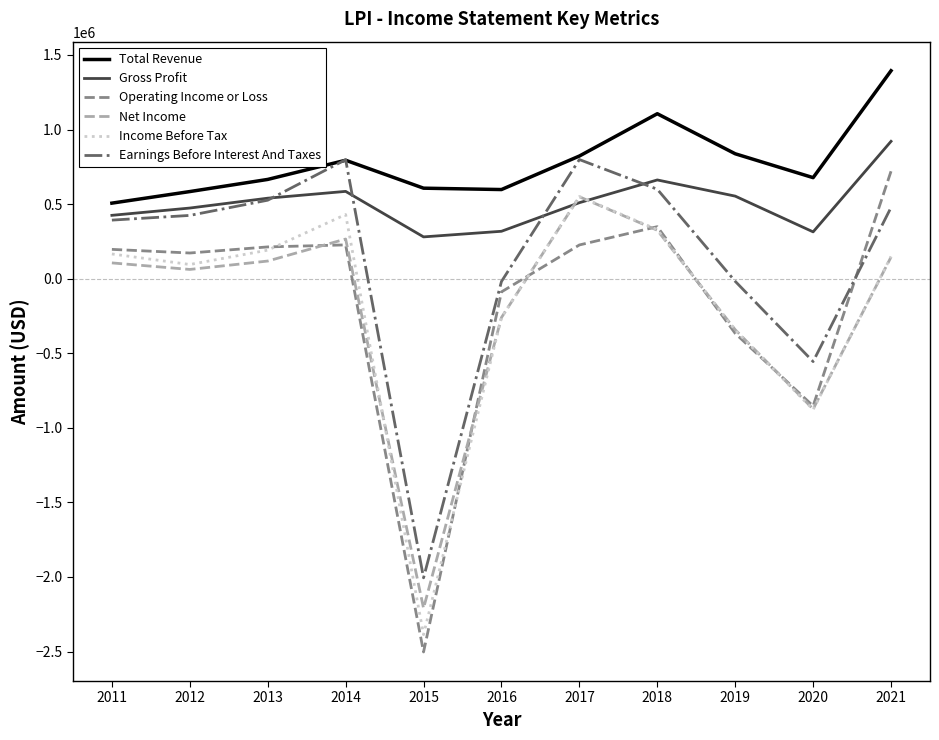

Which series has the largest total across all categories?

Total Revenue